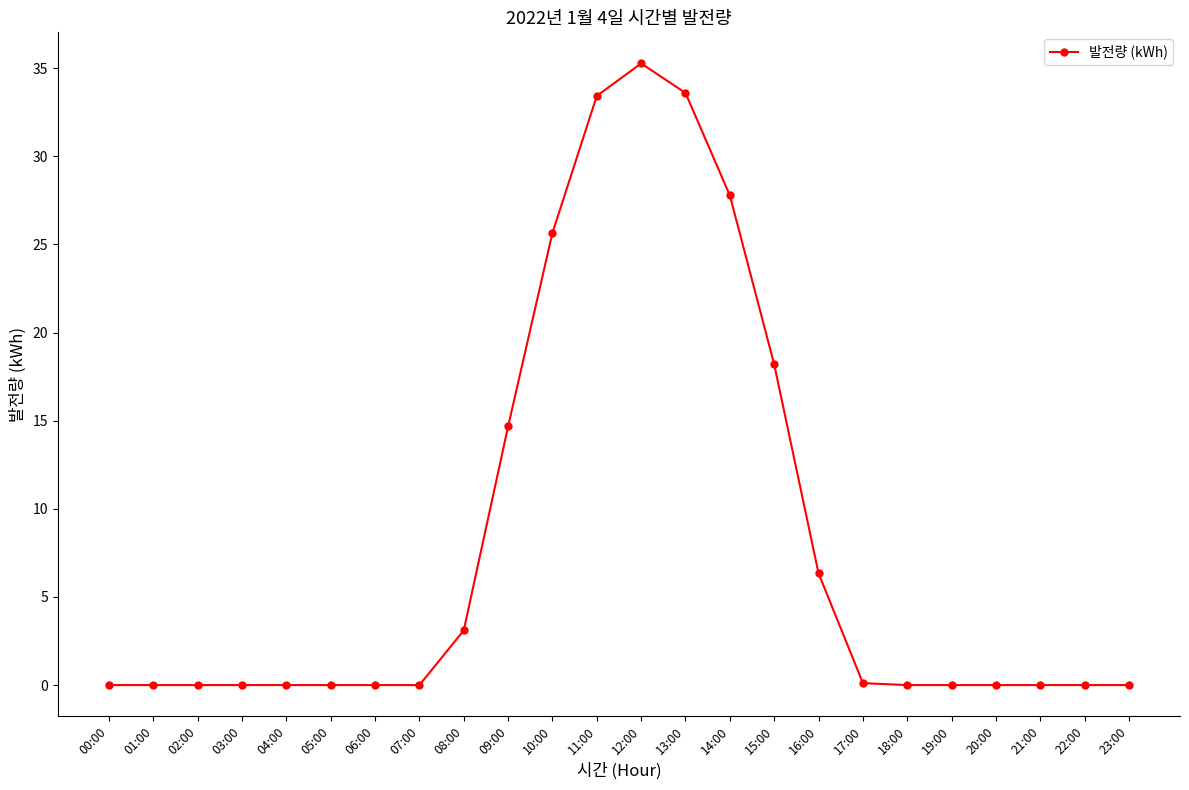

The chart shows a value of 0.0 at 04:00. True or false?

True